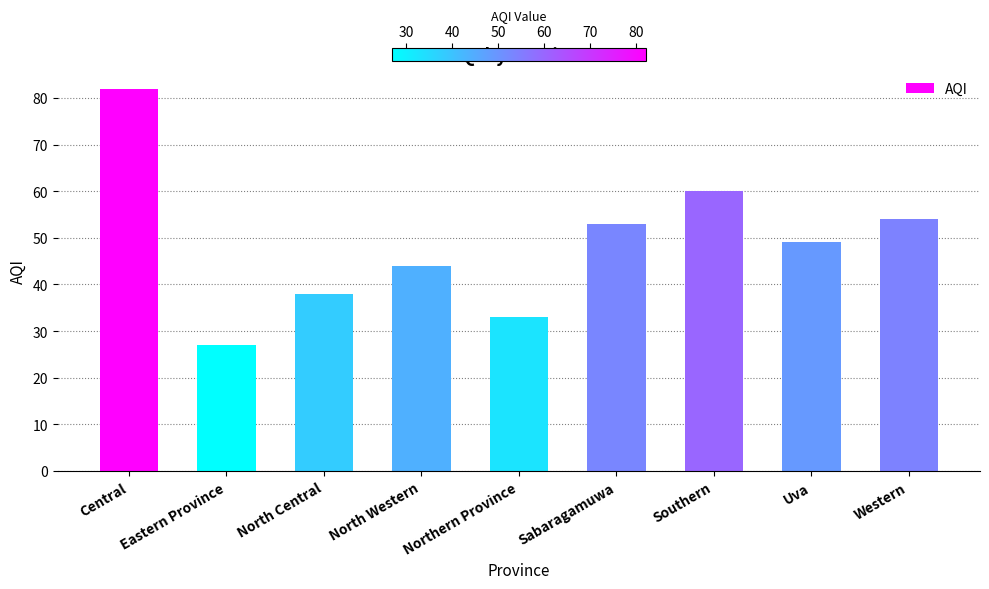

What is the smallest value displayed?

27